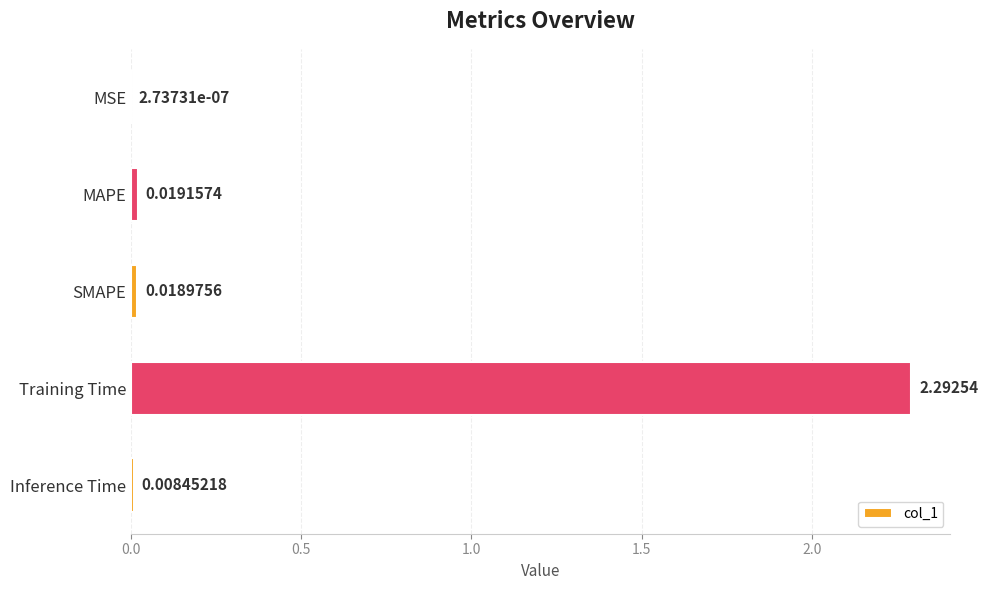

What is the change in value from SMAPE to Training Time?

+2.3